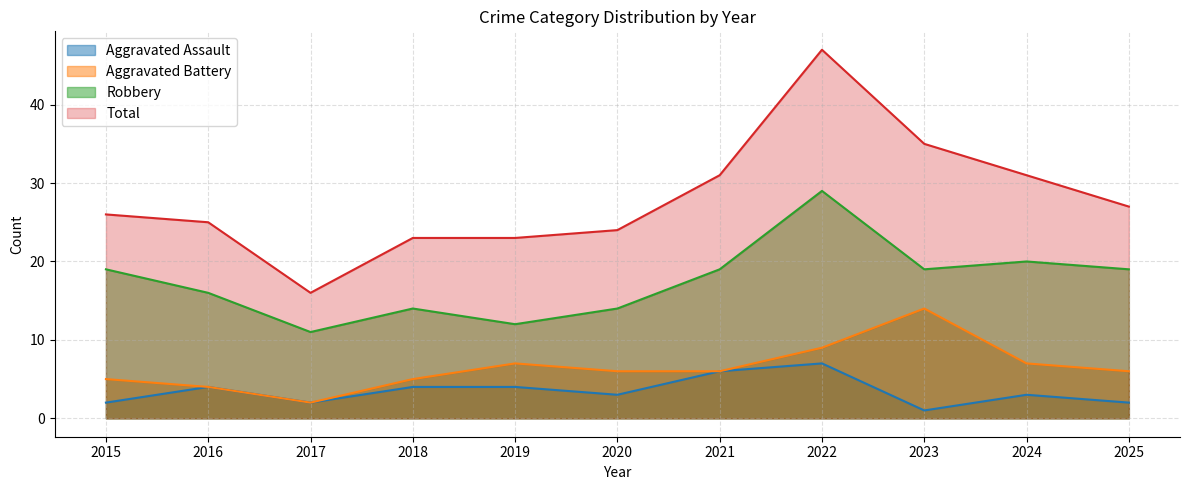

In Aggravated Battery, how many points are higher than both neighbors (excluding endpoints)?

2